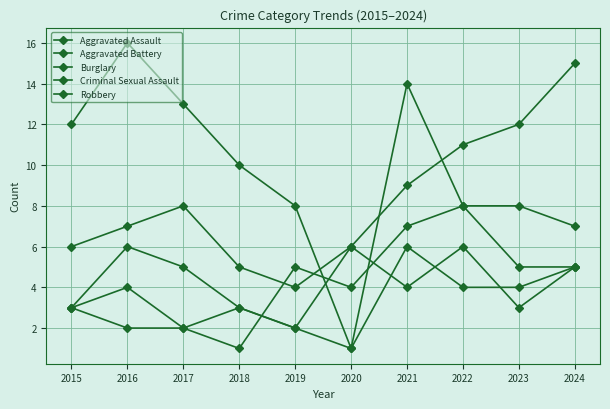

How many categories are shown in the chart?

10